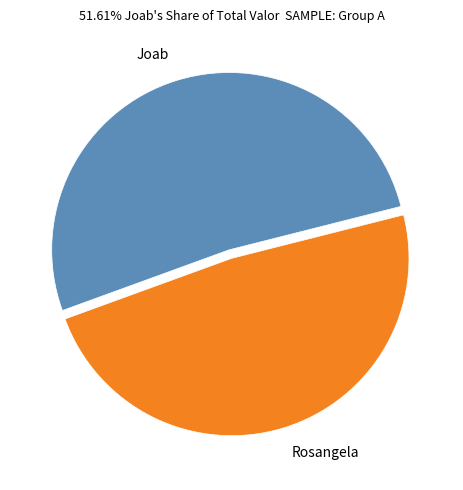

Combined, do Rosangela and Joab account for over 50%?

Yes